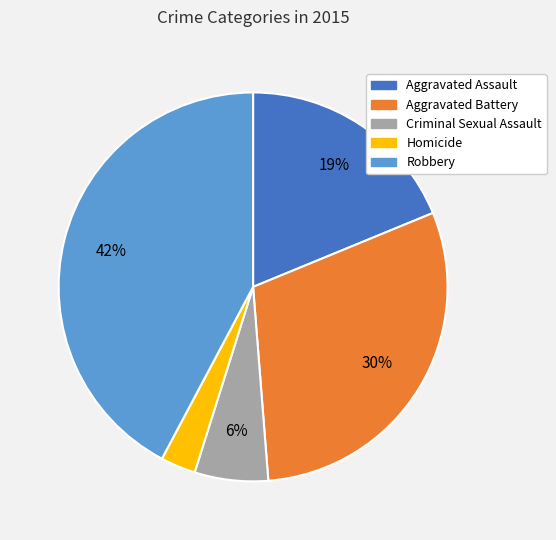

True or false: Homicide accounts for 3% of the total.

True